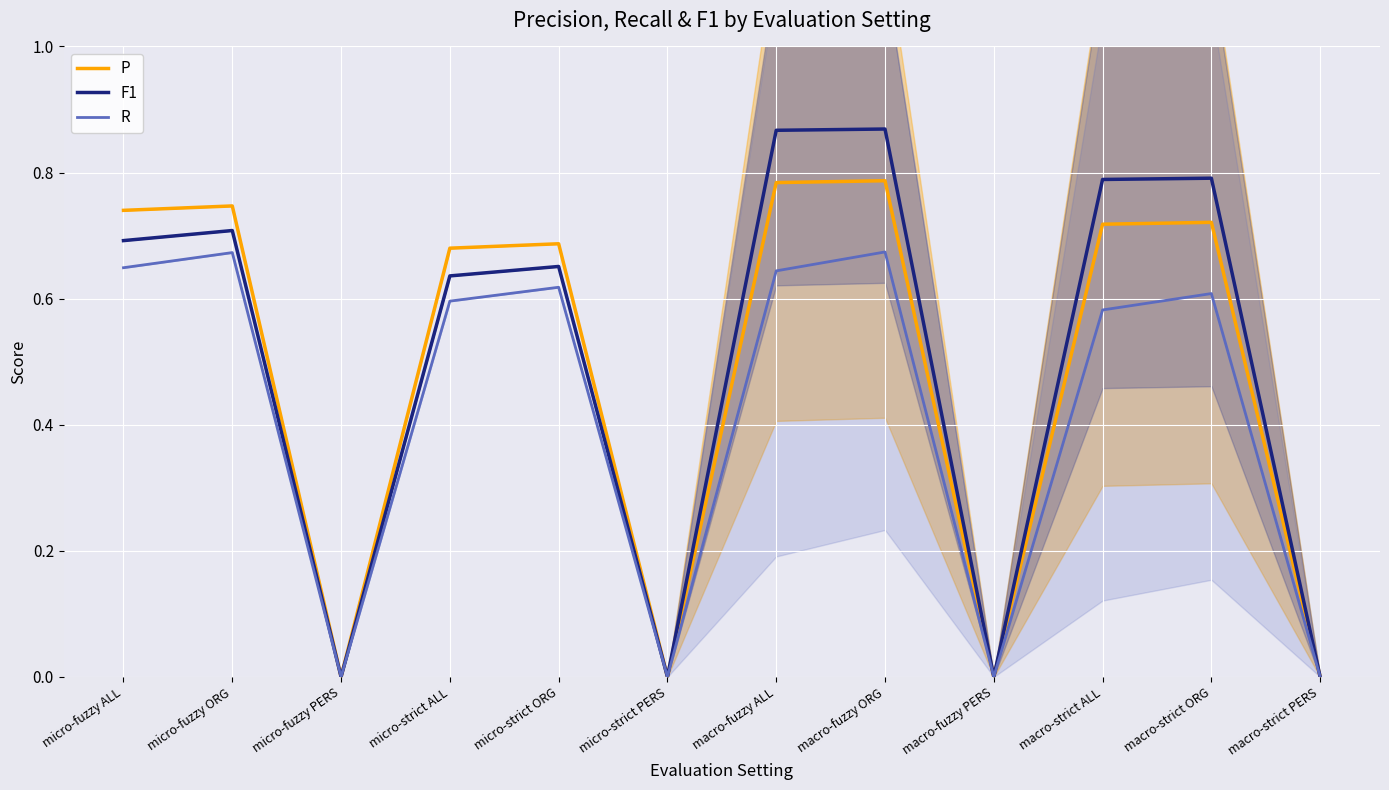

Where is R nearest to the value 0?

micro-fuzzy PERS